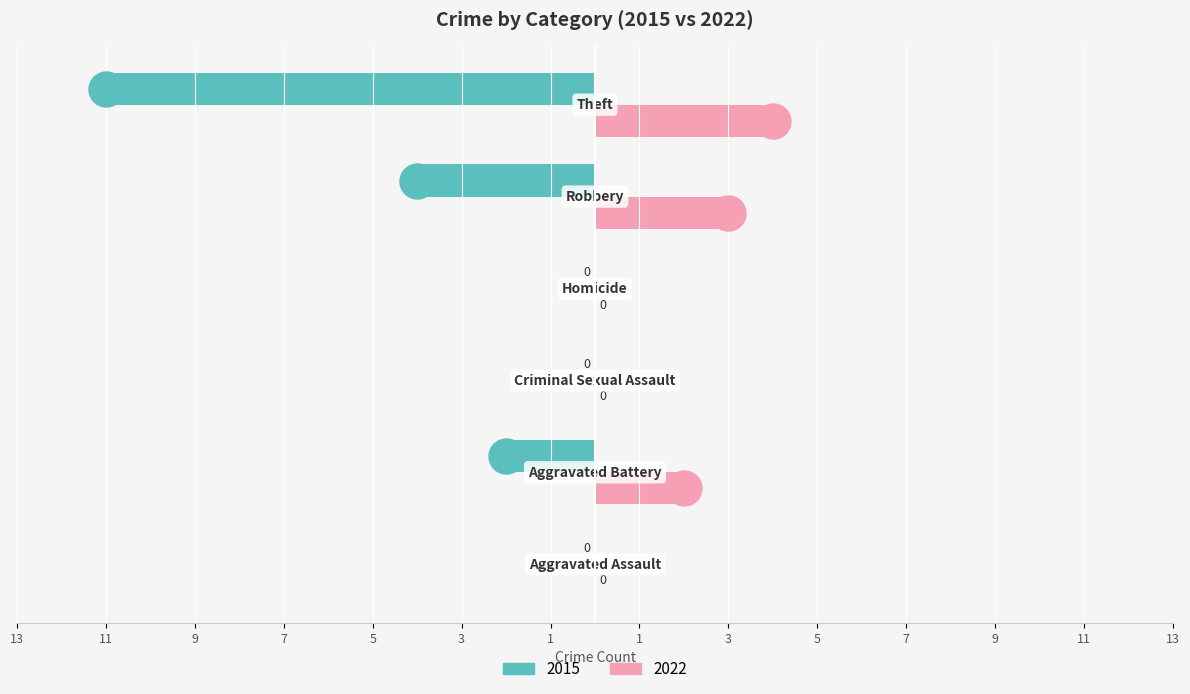

What is the average value of the 2015 series?

-3